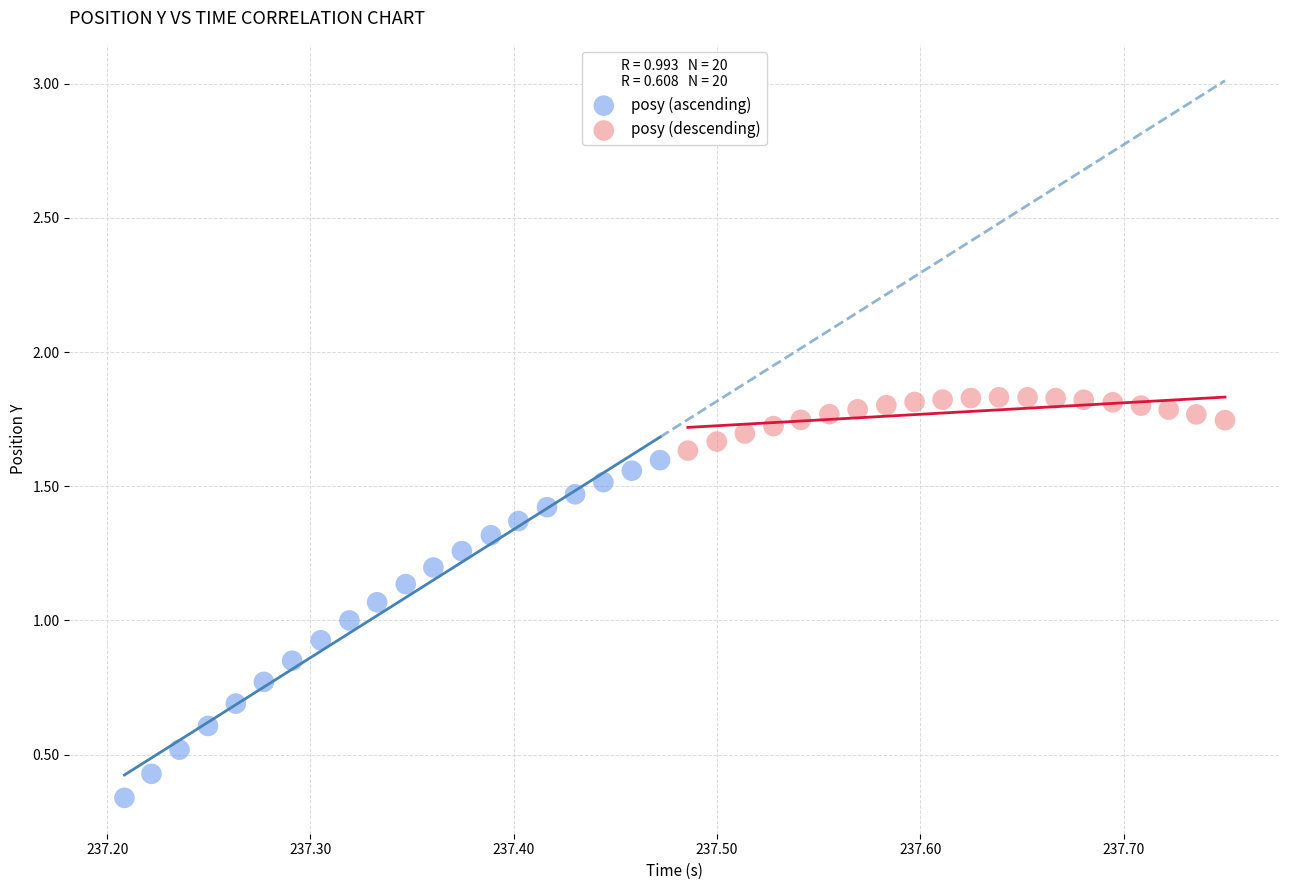

Which series has the largest Y range (max minus min)?

posy (ascending)